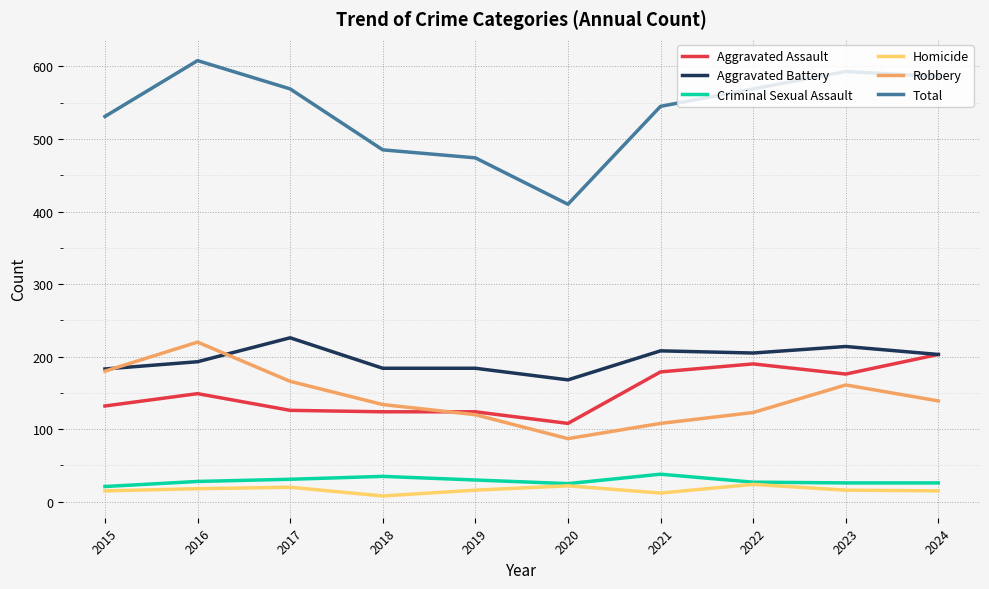

How many lines are shown in the chart?

6